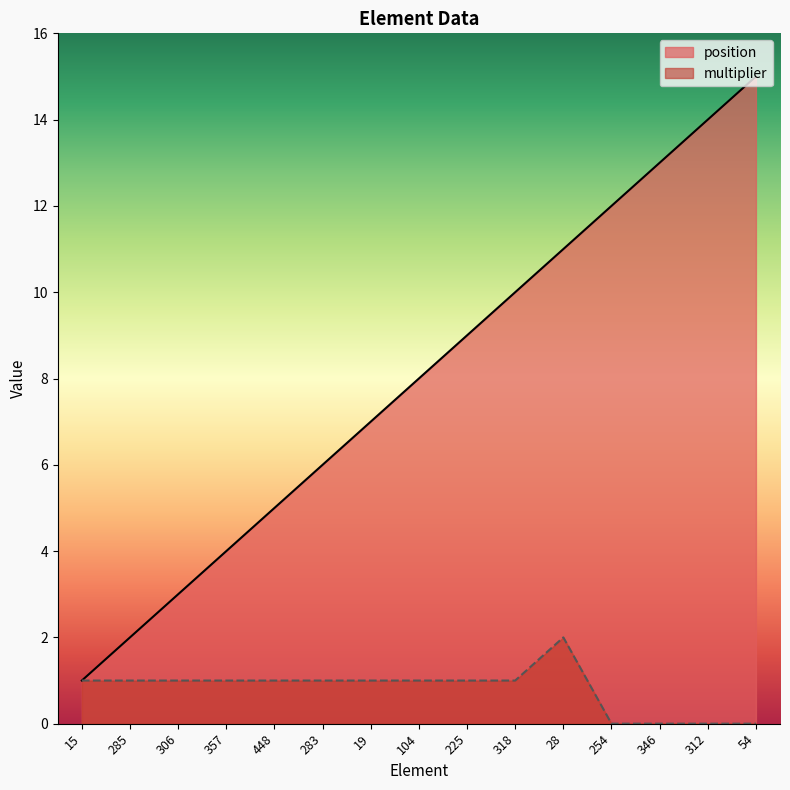

What position from the left is 104?

8